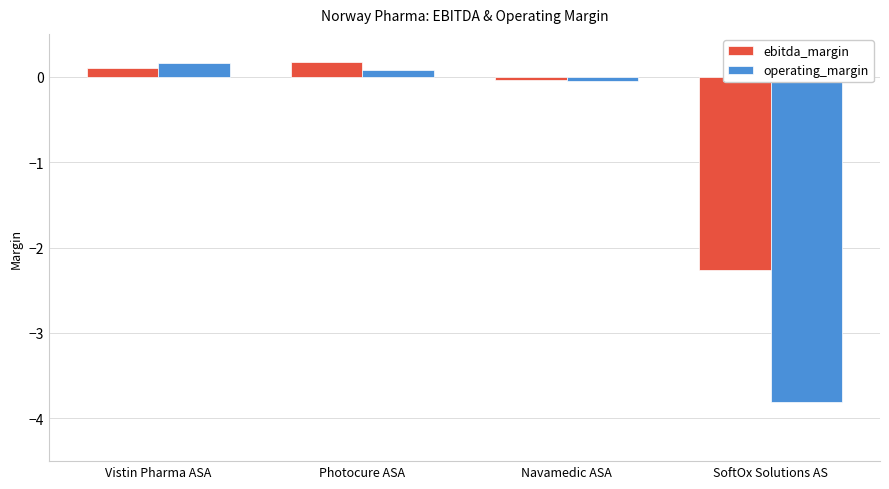

True or false: ebitda_margin has a value of 0.1 at Vistin Pharma ASA.

True